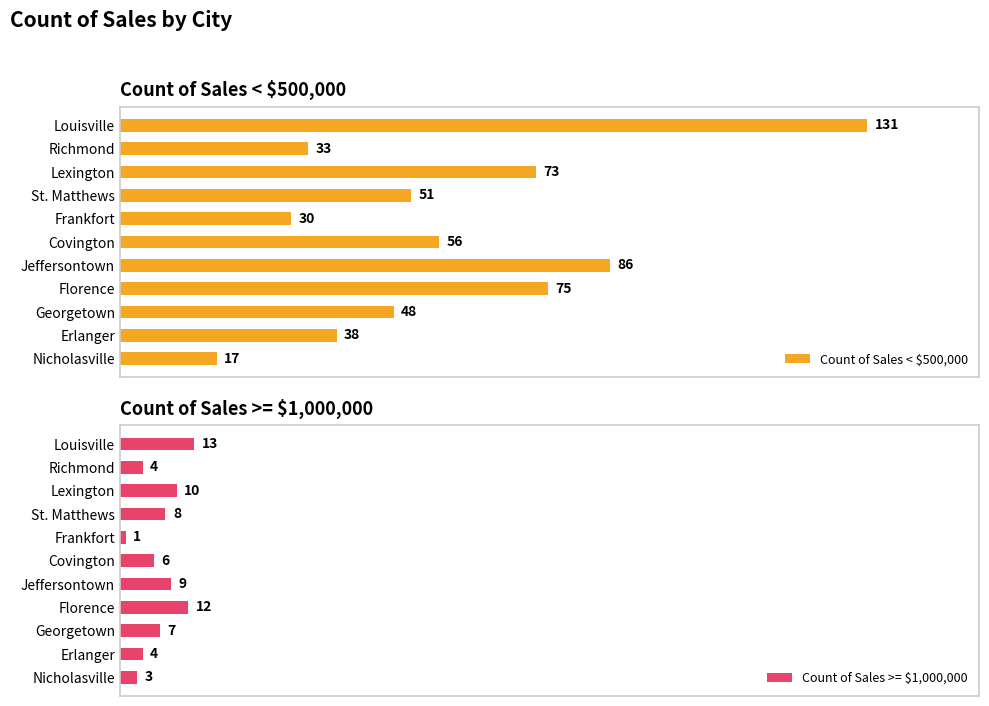

At which label is Count of Sales < $500,000 closest to 74?

Lexington